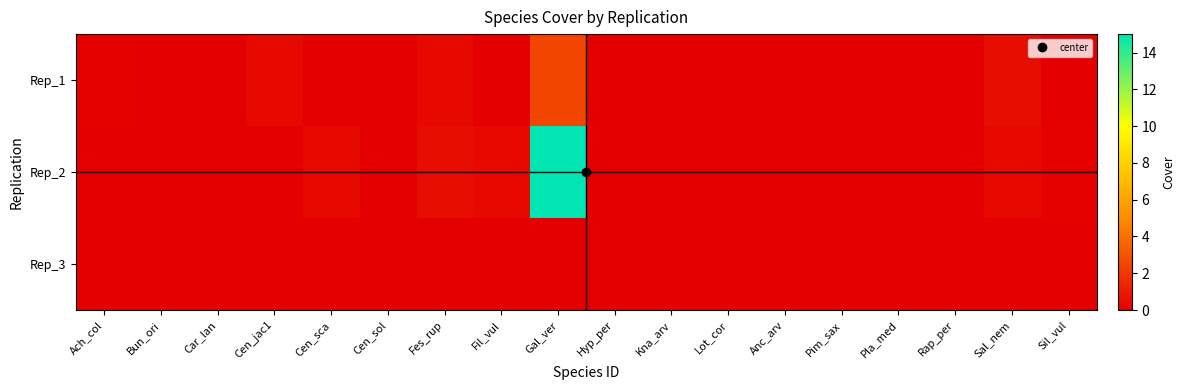

At how many categories does at least one series exceed 1?

1